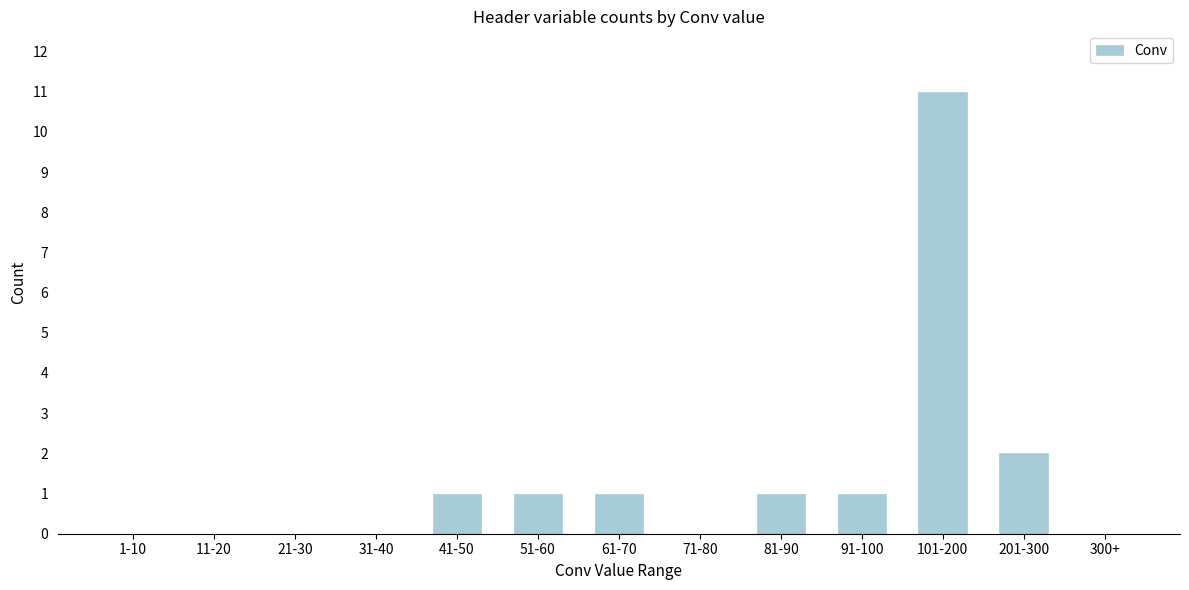

Reading left to right, extract all data points from this chart.

1-10=0	11-20=0	21-30=0	31-40=0	41-50=1	51-60=1	61-70=1	71-80=0	81-90=1	91-100=1	101-200=11	201-300=2	300+=0